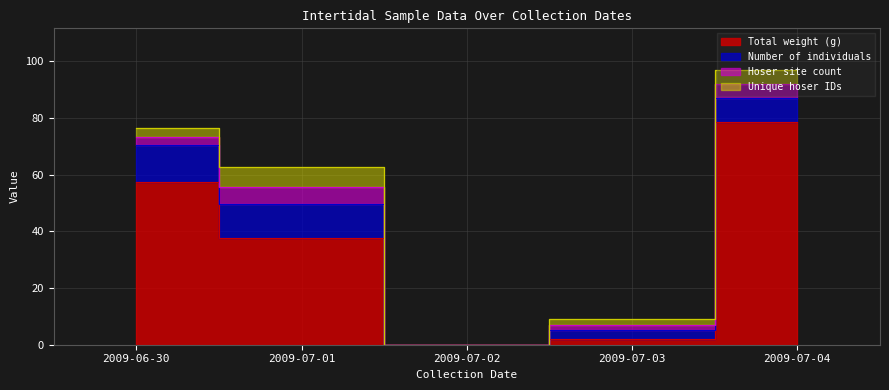

Rank the categories by Unique hoser IDs value from lowest to highest.

2009-07-02, 2009-07-03, 2009-06-30, 2009-07-04, 2009-07-01